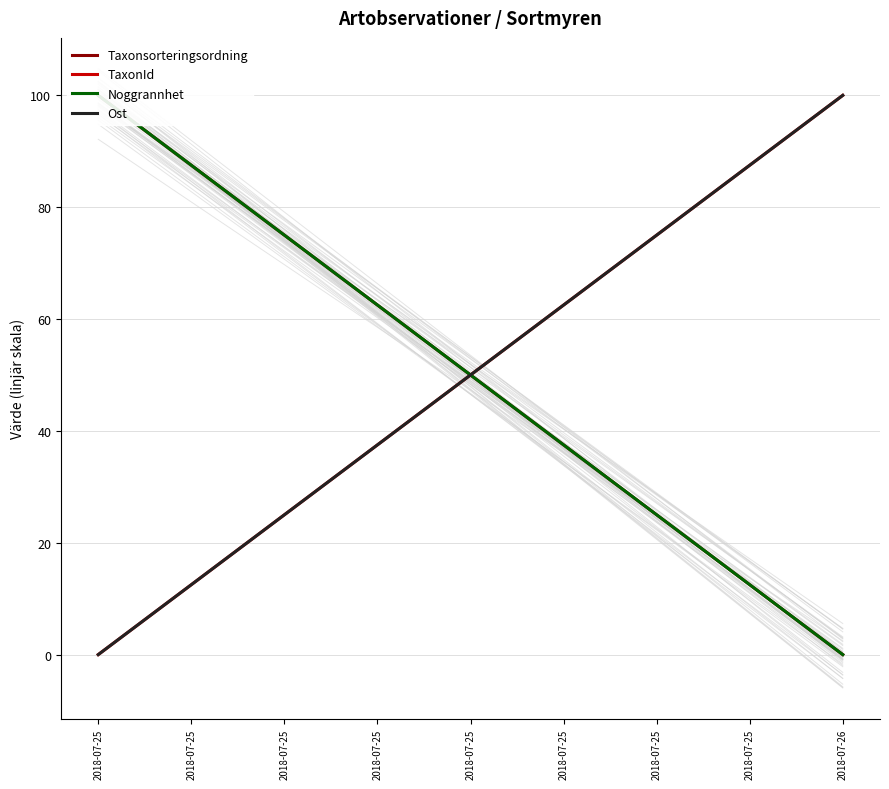

Is this an area chart (filled region under the line)?

No